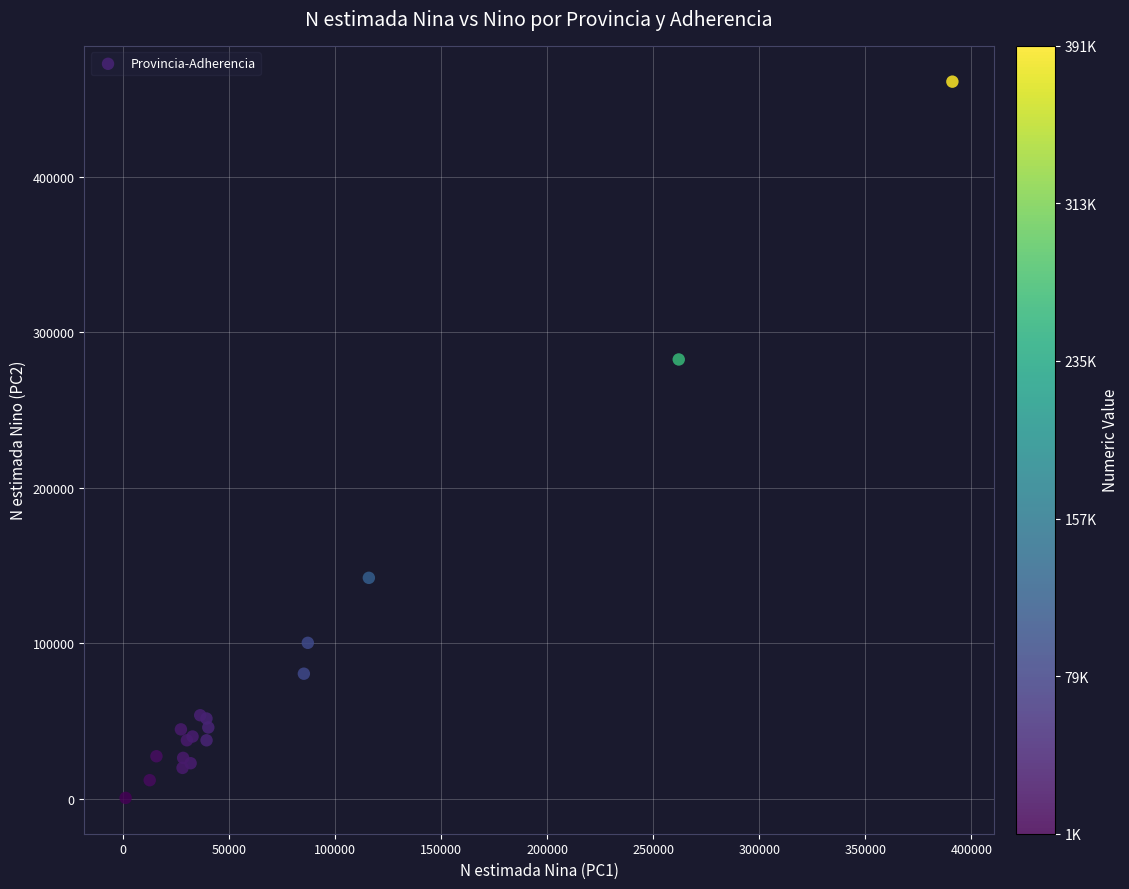

What Y value in the scatter plot is closest to 230930?

282573